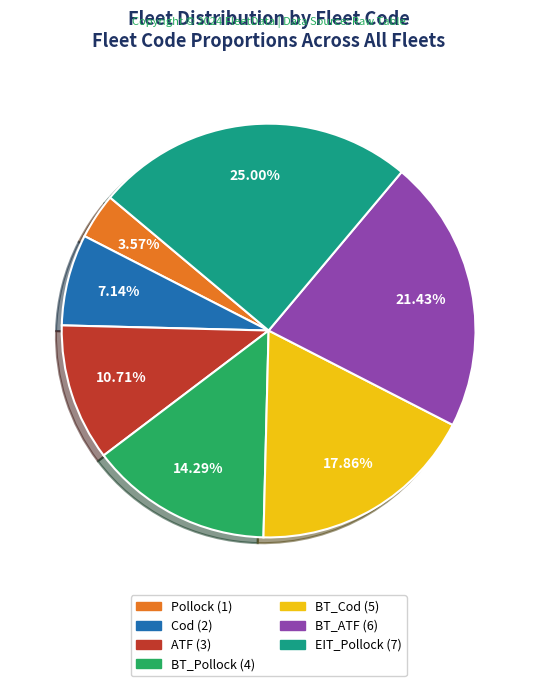

To the nearest percent, what is the combined percentage of Cod and ATF?

18%